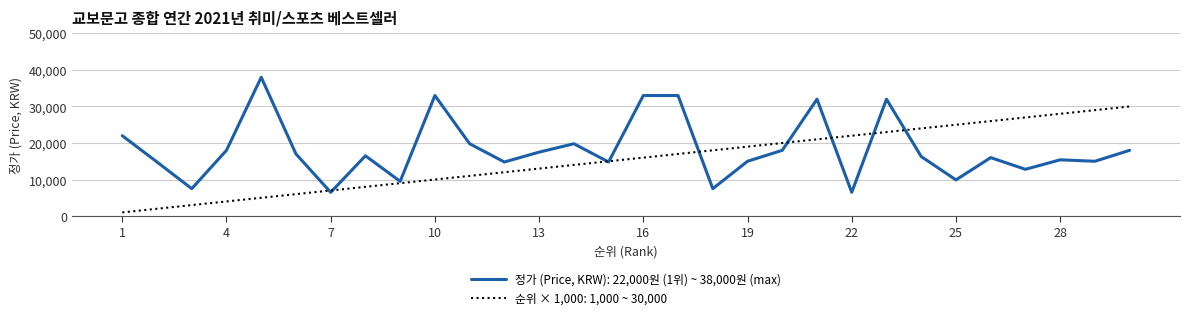

Which series has the largest total across all categories?

정가 (Price, KRW): 22,000원 (1위) ~ 38,000원 (max)